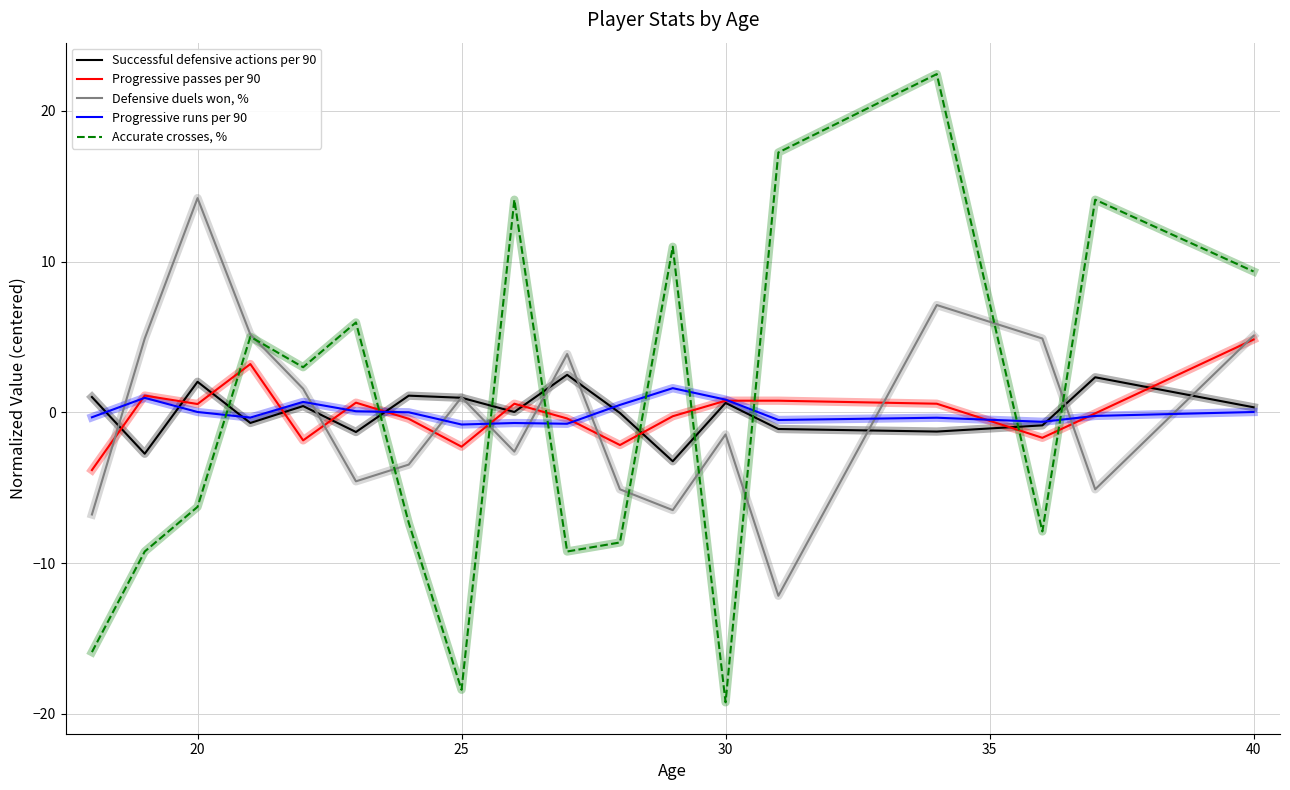

How many values in the Accurate crosses, % series exceed 2?

9